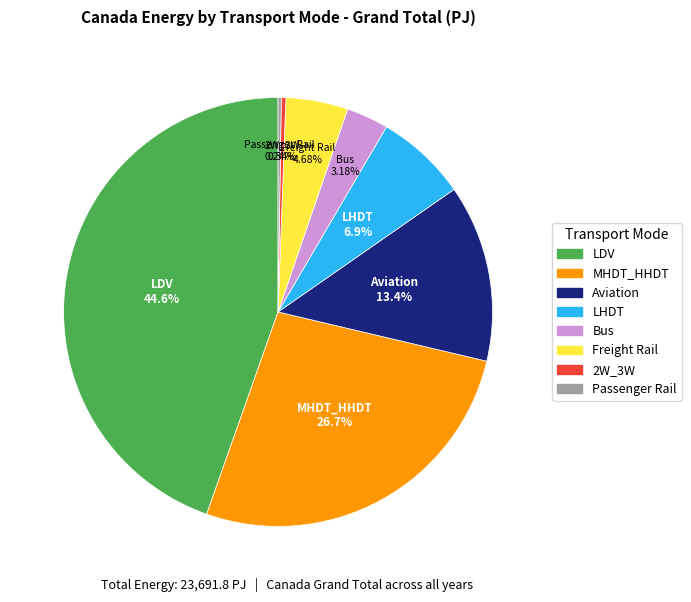

Between Aviation and LHDT, which is larger?

Aviation